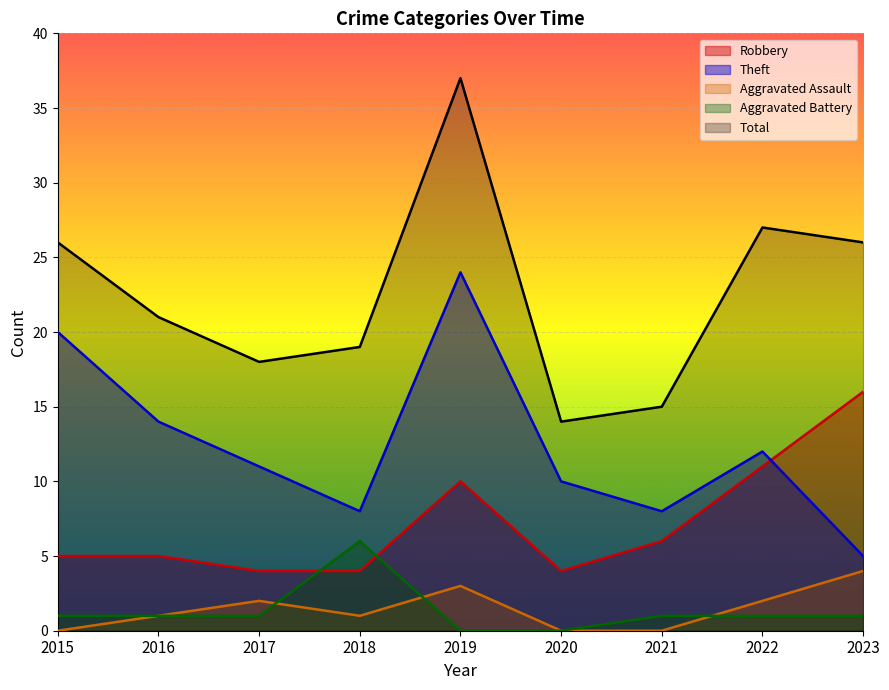

At which category is the sum across all series the highest?

2019